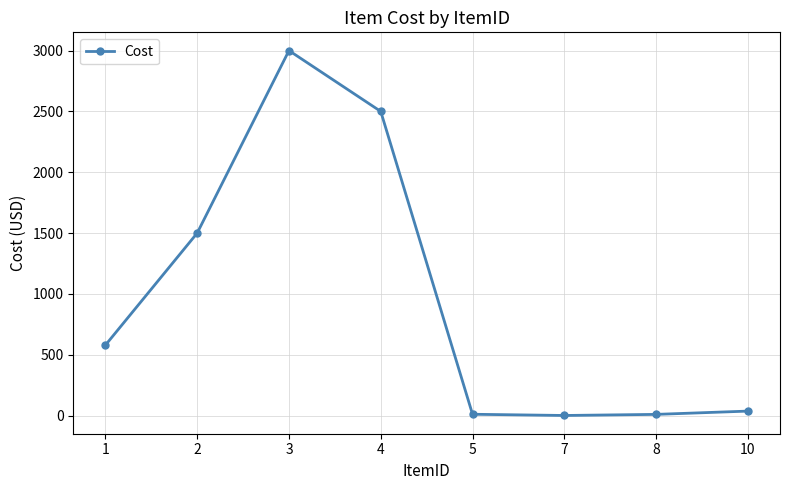

What is the value of the 1st point from the left?

579.0